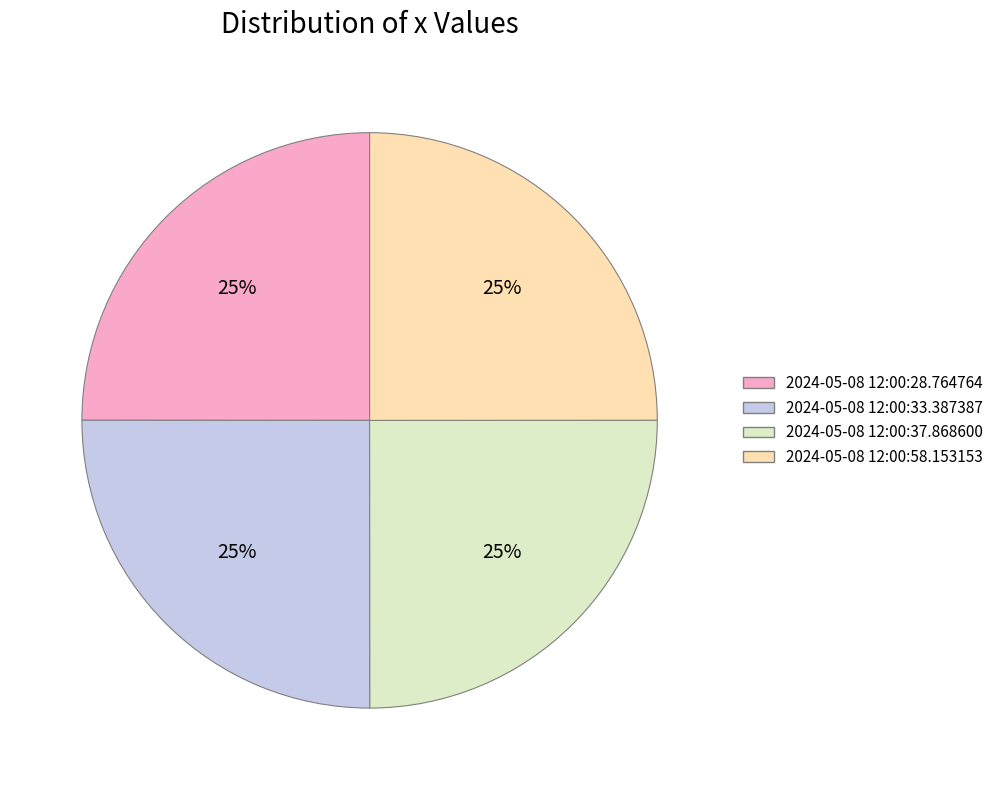

Approximately how many times larger is the value at 2024-05-08 12:00:28.764764 compared to 2024-05-08 12:00:58.153153?

1.0